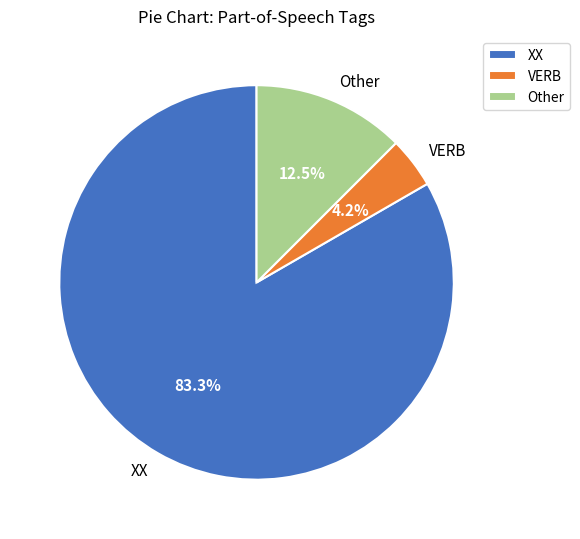

Do Other and VERB together represent more than half of the pie?

No